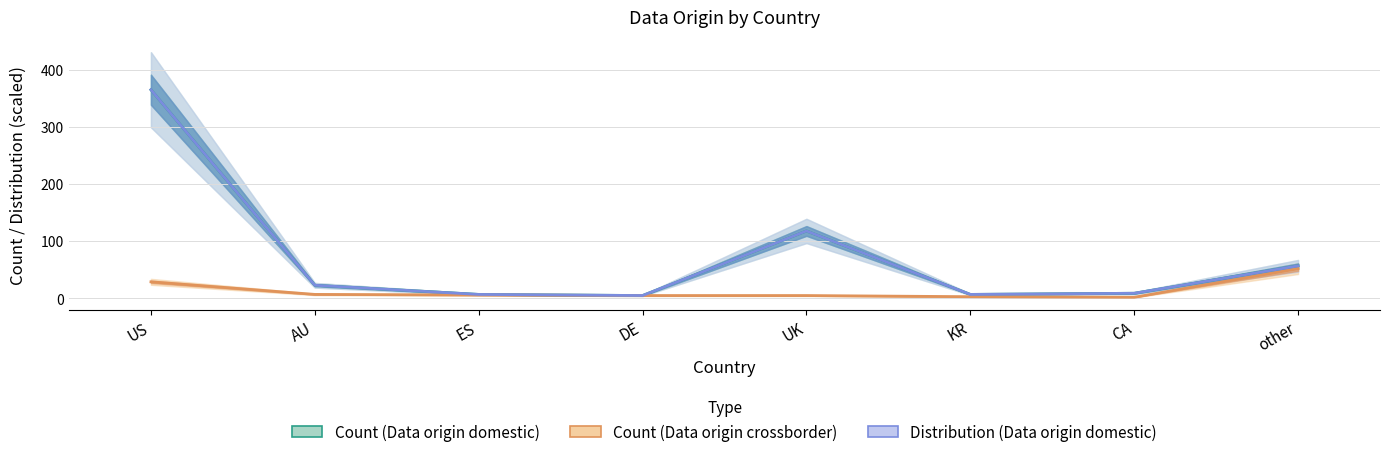

What is the difference between the Count (Data origin domestic) values at US and other?

308.0